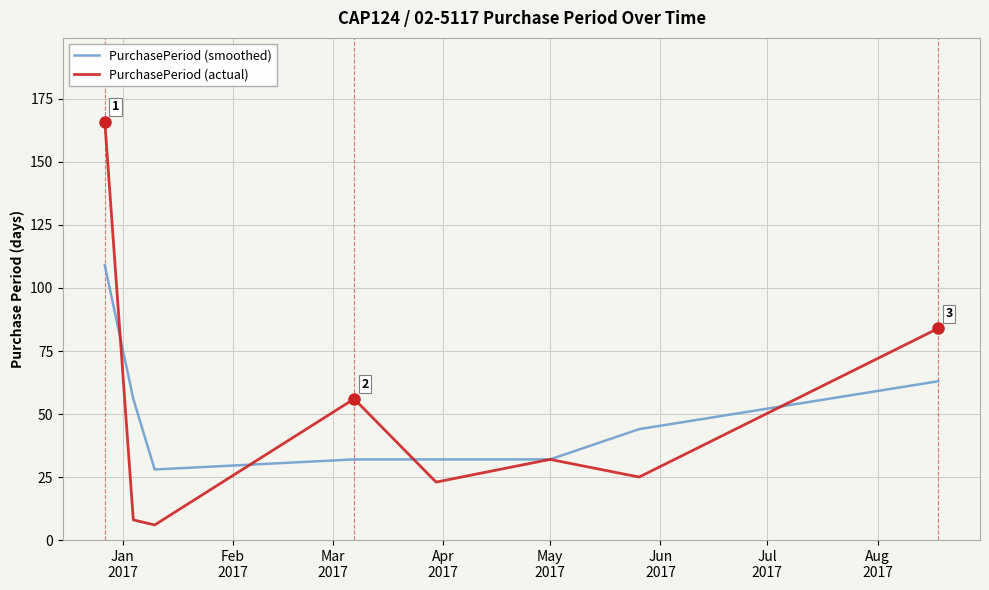

Which series has the largest range (max minus min)?

PurchasePeriod (actual)